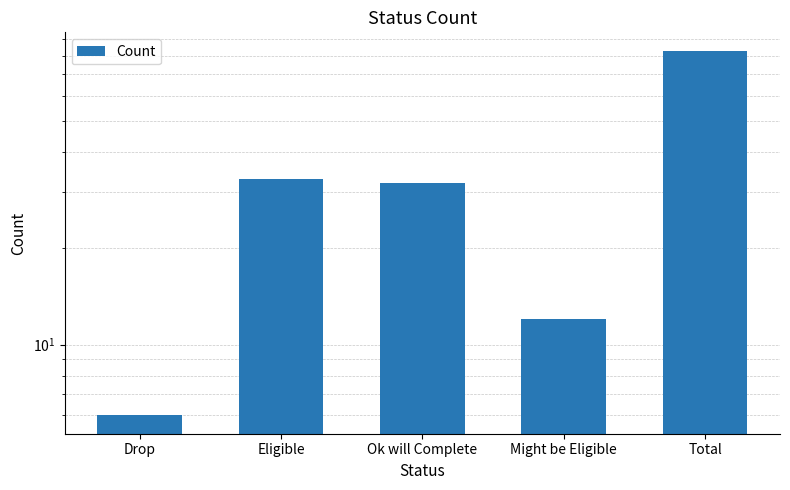

What is the label of the 4th bar from the right?

Eligible